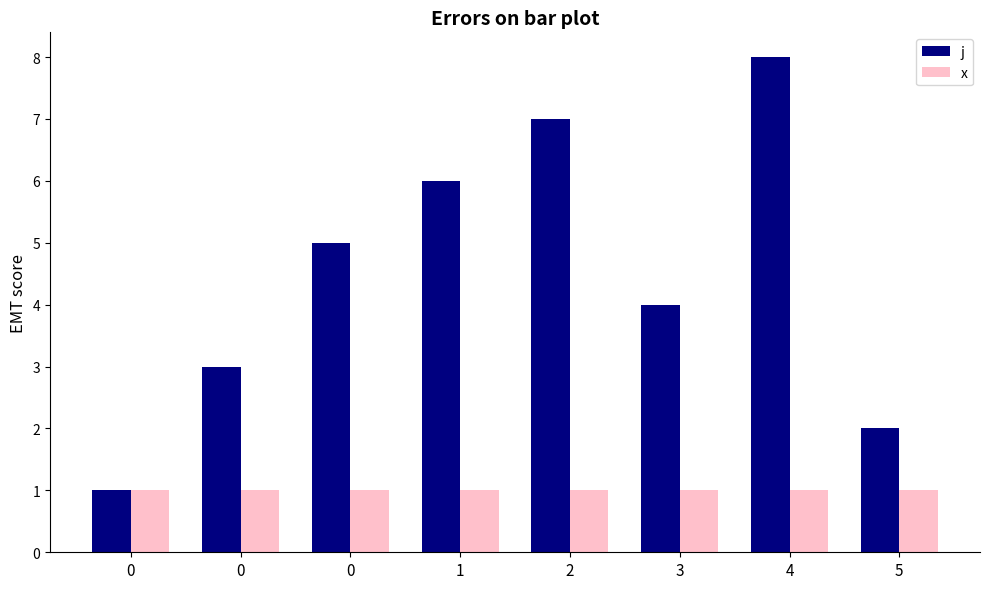

What are all the series names shown in the legend?

j, x